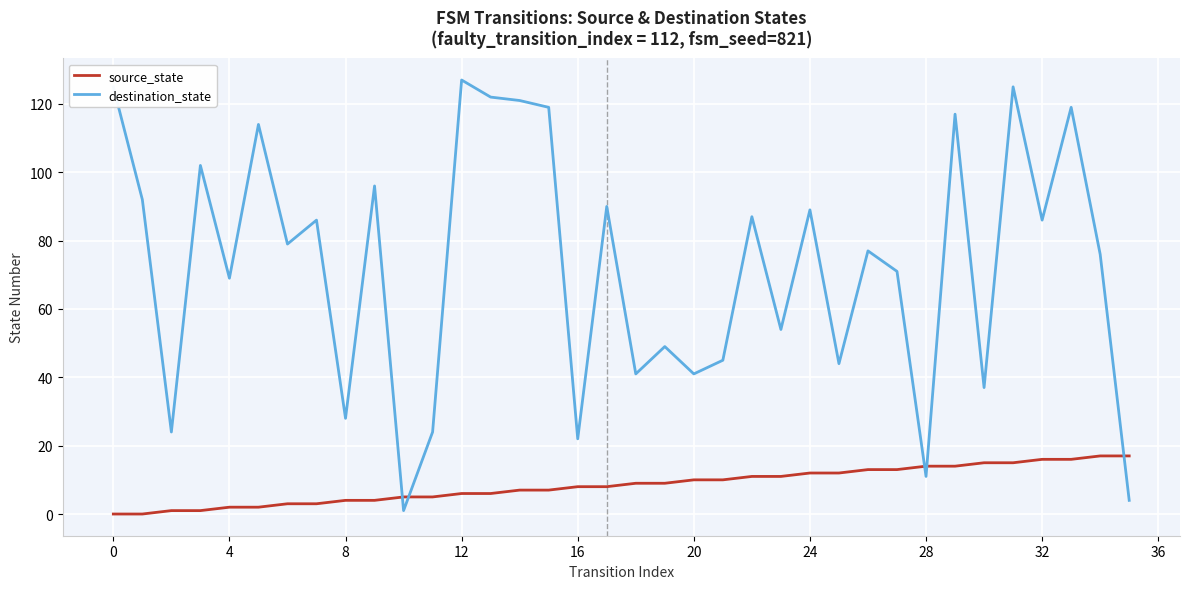

What is the difference between the maximum and minimum values in the destination_state series?

126